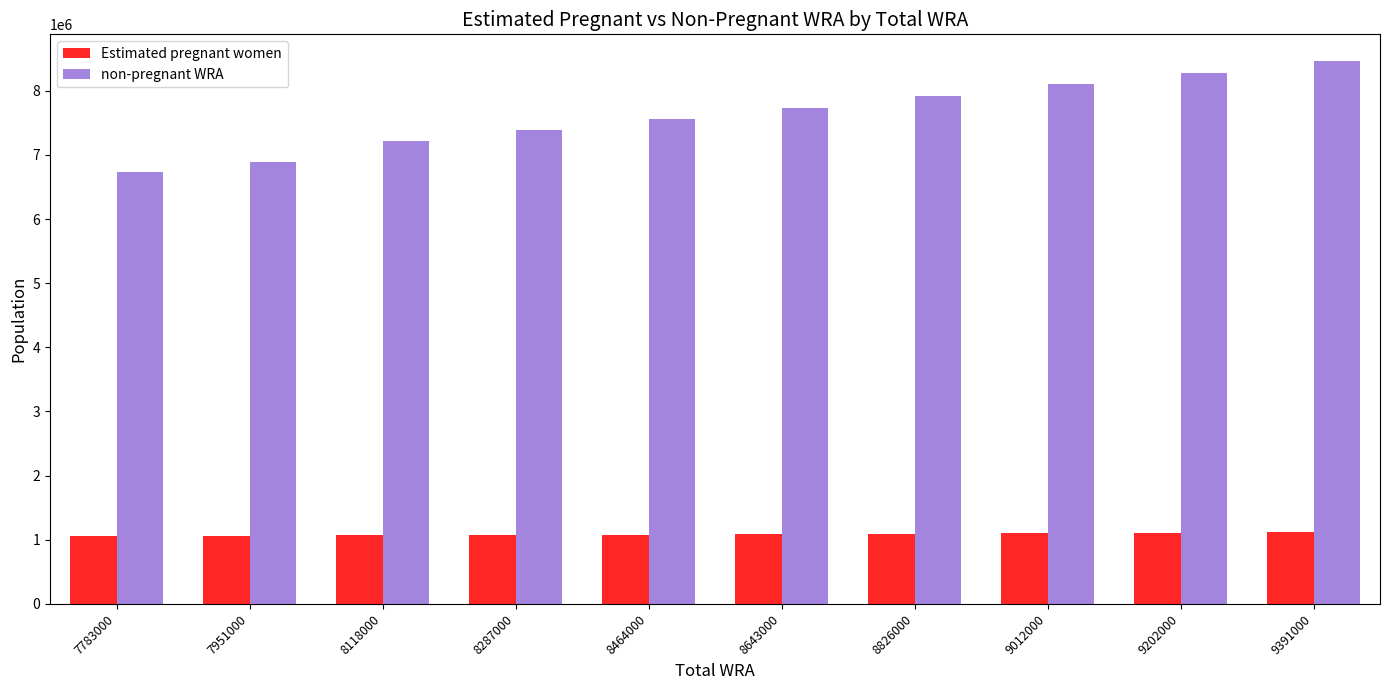

What is the total value across all series at 8464000?

8643000.0